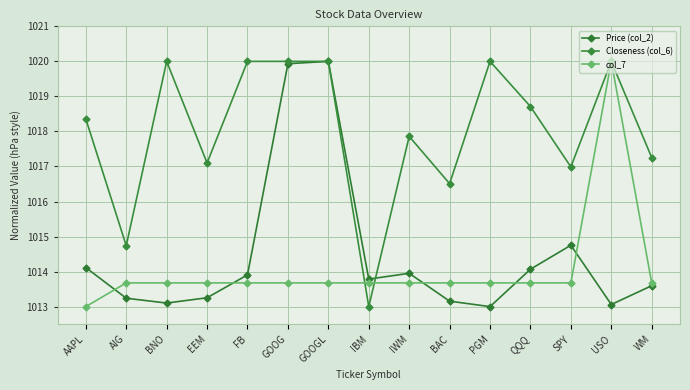

How many values in the Closeness (col_6) series exceed 1018?

8